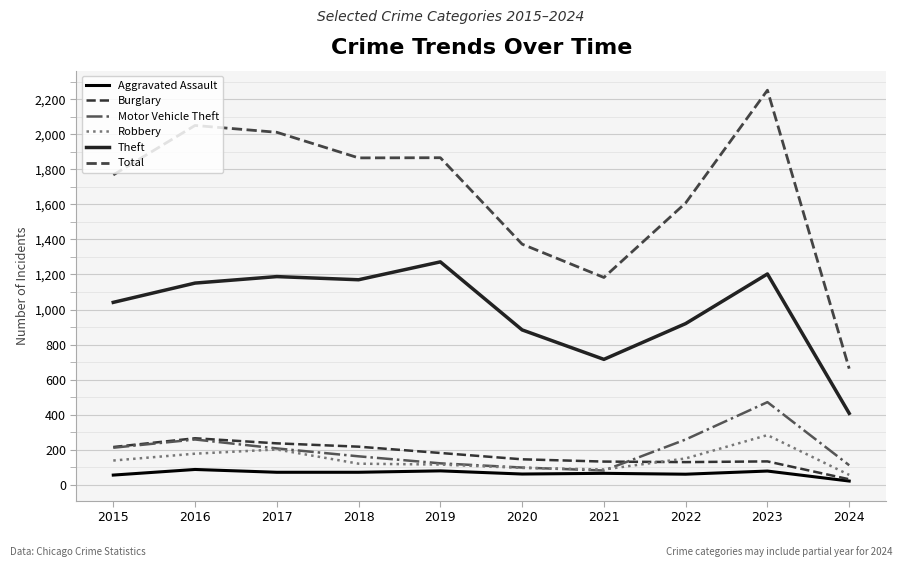

What is the difference between the maximum and minimum values in the Total series?

1588